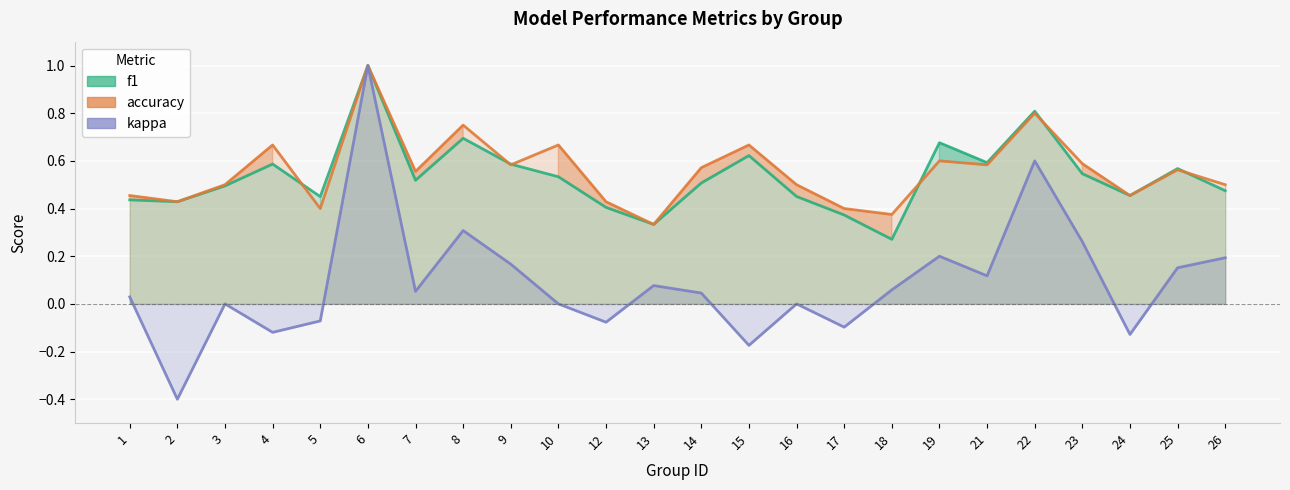

Reading right to left, list all the values displayed in this chart.

f1: 0.5	0.6	0.5	0.5	0.8	0.6	0.7	0.3	0.4	0.5	0.6	0.5	0.3	0.4	0.5	0.6	0.7	0.5	1.0	0.5	0.6	0.5	0.4	0.4
accuracy: 0.5	0.6	0.5	0.6	0.8	0.6	0.6	0.4	0.4	0.5	0.7	0.6	0.3	0.4	0.7	0.6	0.8	0.6	1.0	0.4	0.7	0.5	0.4	0.5
kappa: 0.2	0.2	-0.1	0.3	0.6	0.1	0.2	0.1	-0.1	0.0	-0.2	0.0	0.1	-0.1	0.0	0.2	0.3	0.1	1.0	-0.1	-0.1	0.0	-0.4	0.0